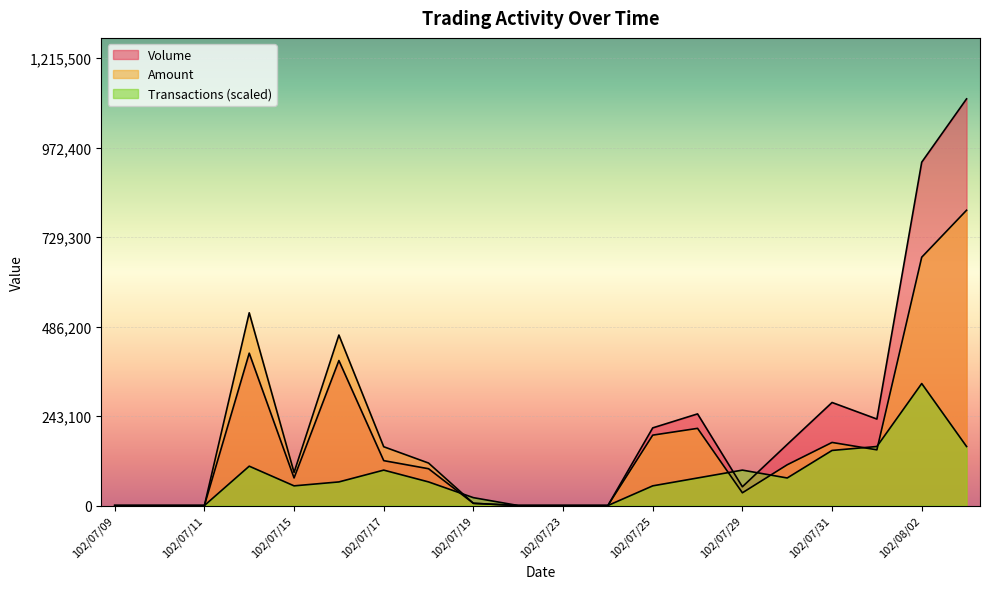

The value of Amount at 102/07/24 is 276380.2. True or false?

False